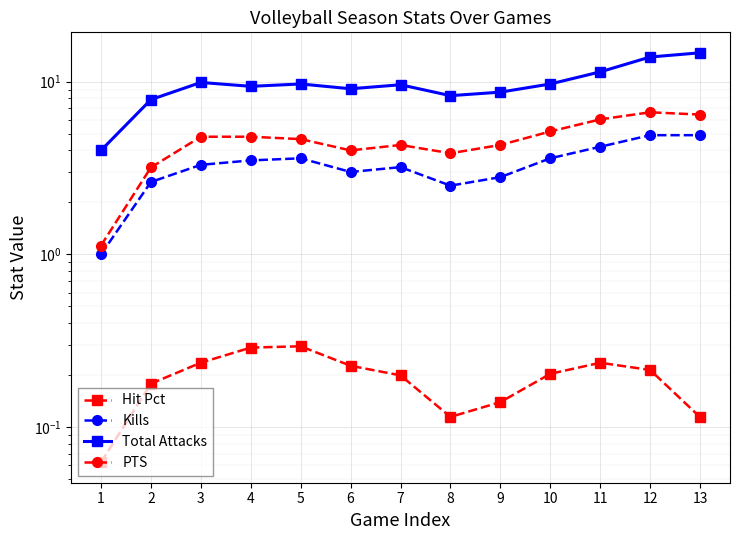

At which category does PTS reach its first local peak?

7